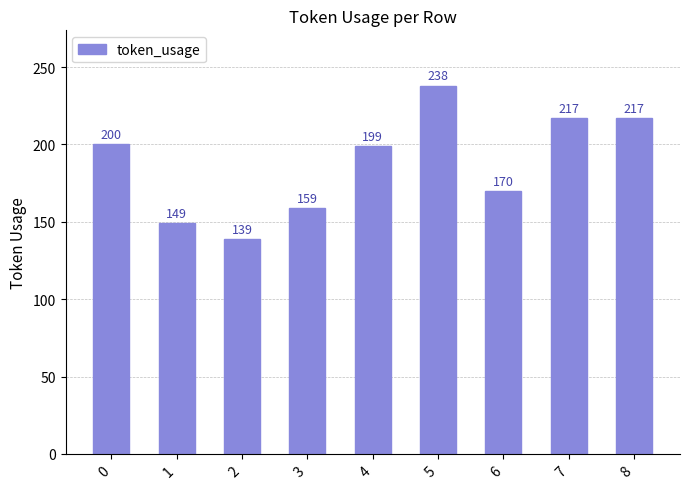

What is the ratio of the value at 3 to the value at 8?

0.7